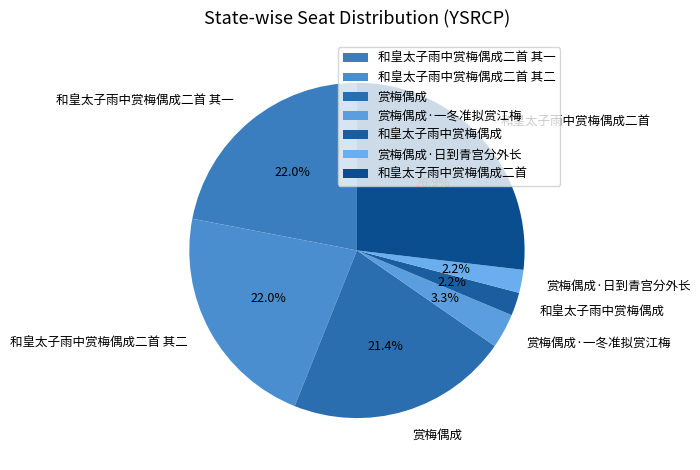

What percentage is the 和皇太子雨中赏梅偶成二首 slice, to the nearest percent?

27%